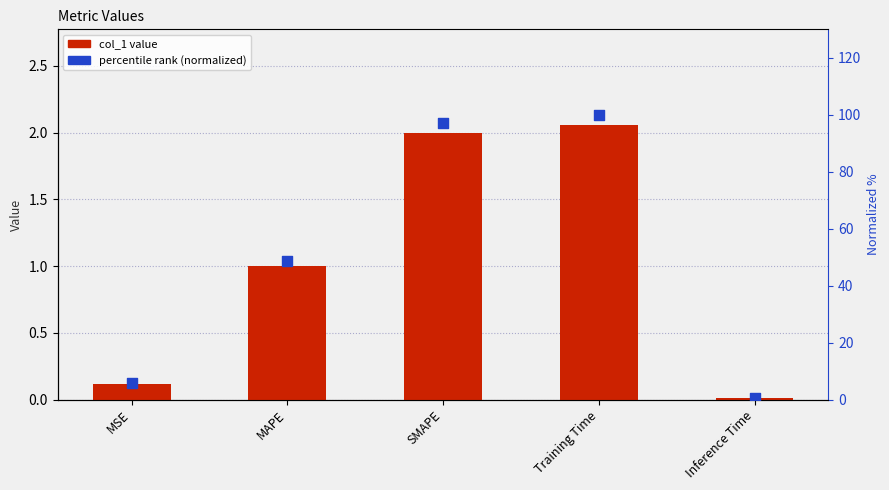

At how many categories does at least one series exceed 41?

3